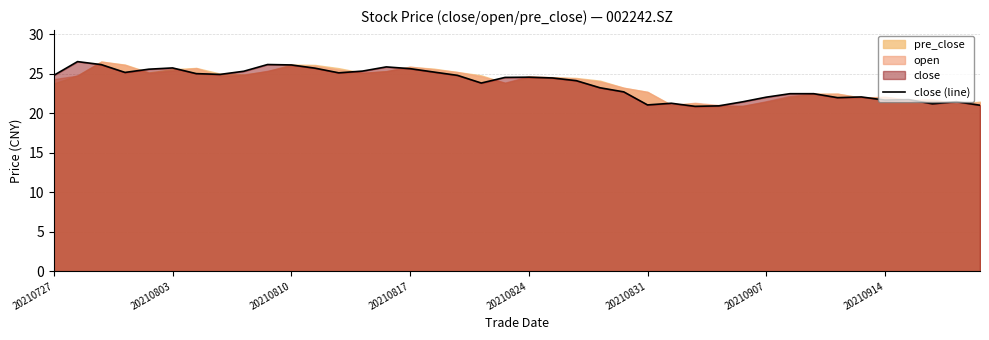

What is the ratio of the value at 14 to the value at 27?

1.2